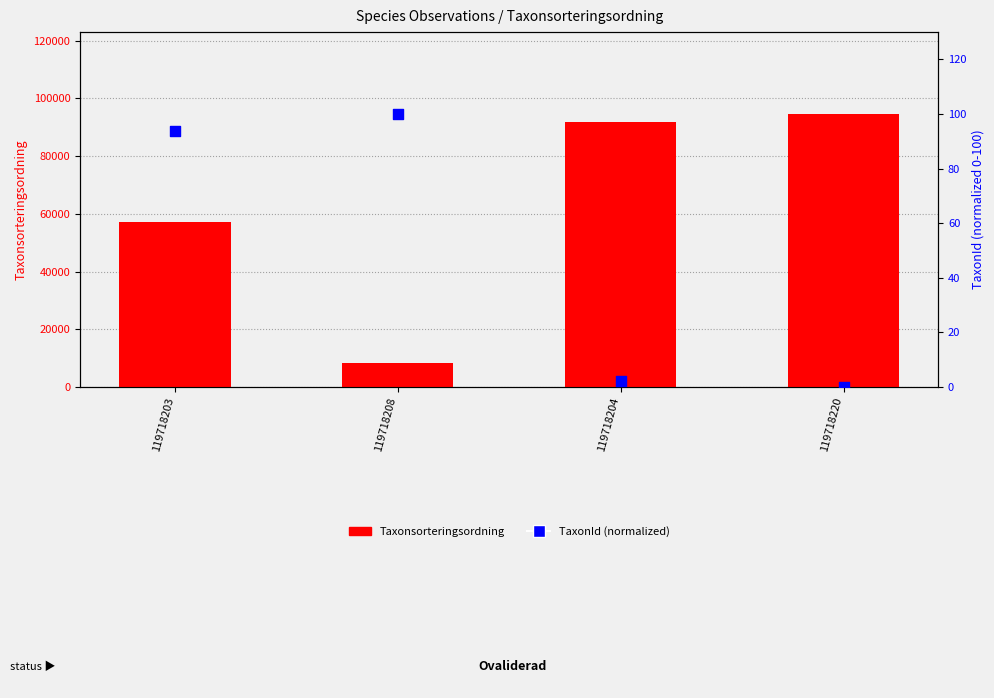

Which series reaches the minimum Y coordinate?

TaxonId (normalized)